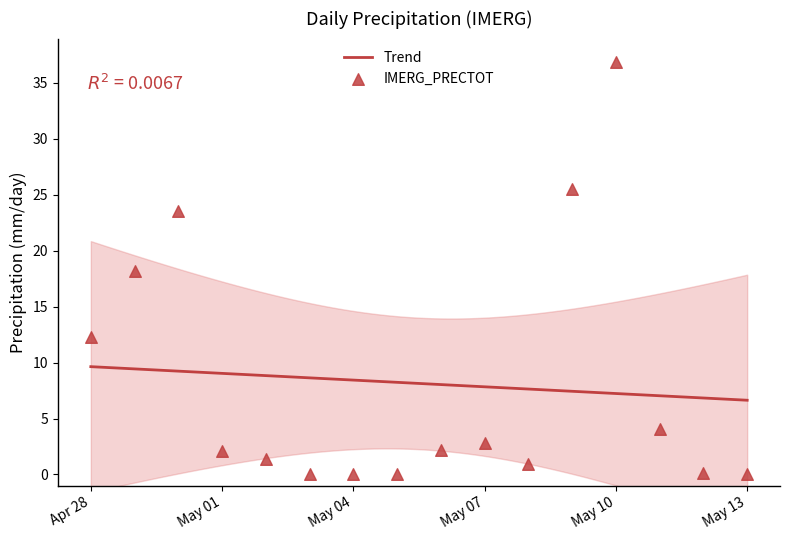

What is the change in value from 2025-04-29 to 2025-05-06?

-16.0